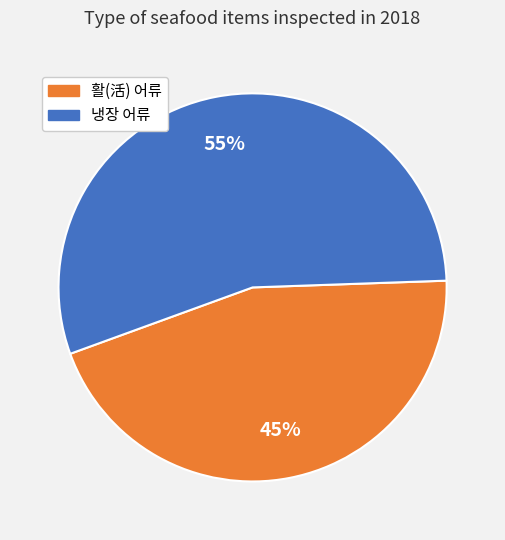

To the nearest percent, what is the average slice percentage?

50%